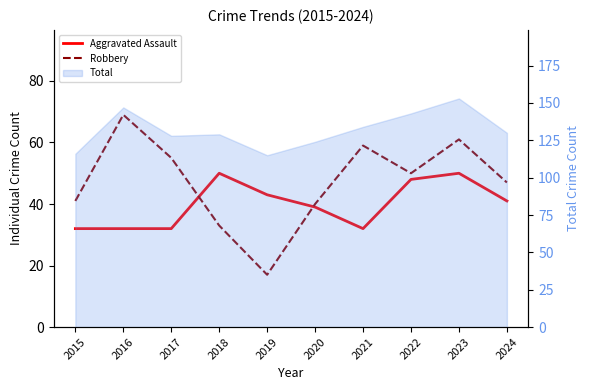

At 2022, list the series in order from largest to smallest.

Robbery, Aggravated Assault